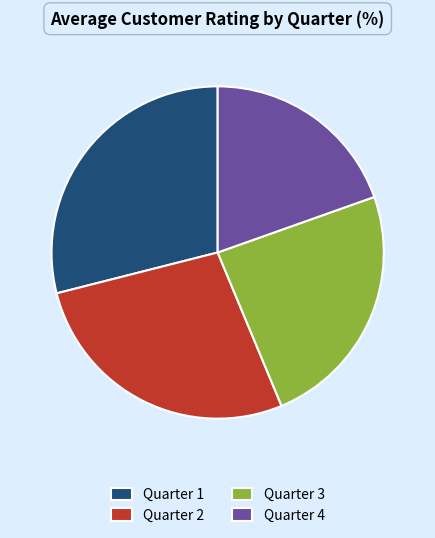

Do Quarter 3 and Quarter 1 together represent more than half of the pie?

Yes